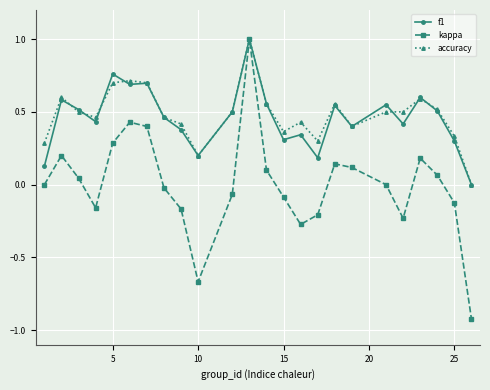

True or false: kappa has more than 2 interior local peaks.

True